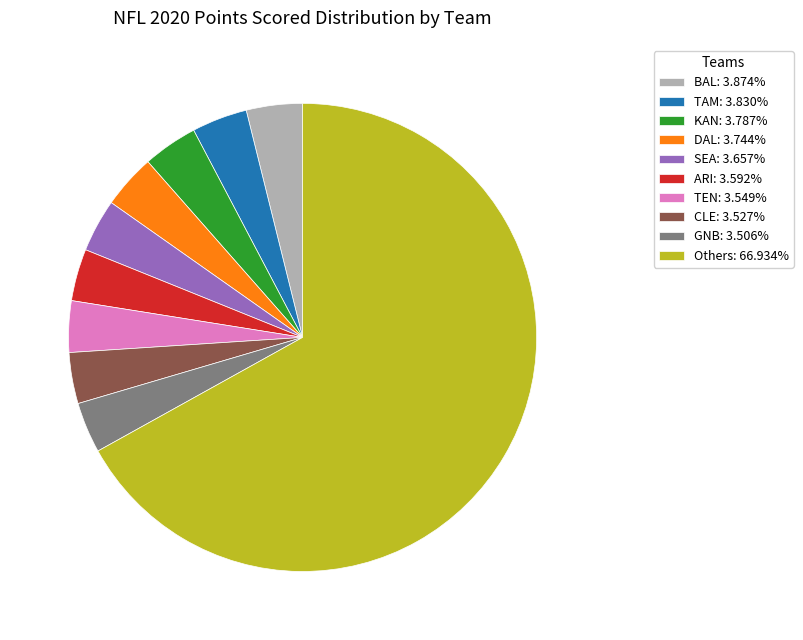

Do Others: 66.934% and BAL: 3.874% together represent more than half of the pie?

Yes